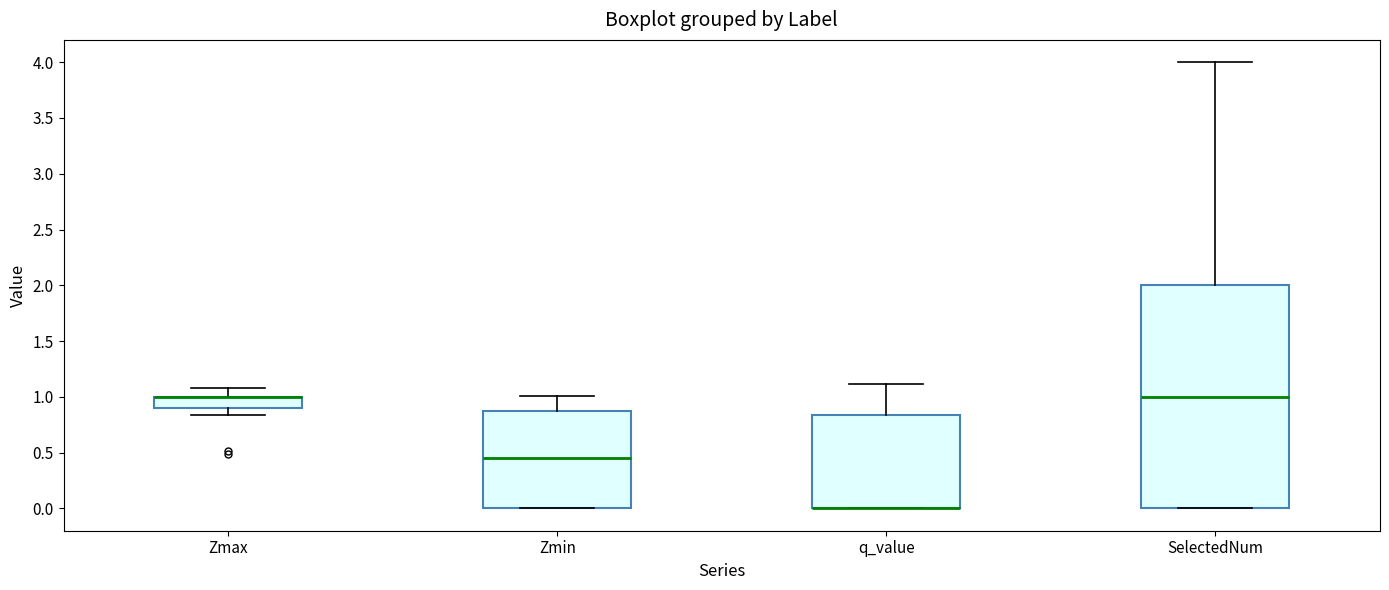

Where is the upper edge of the box for SelectedNum on the y-axis? The values are not printed on the chart, so give them approximately, as read against the axis.

2.00